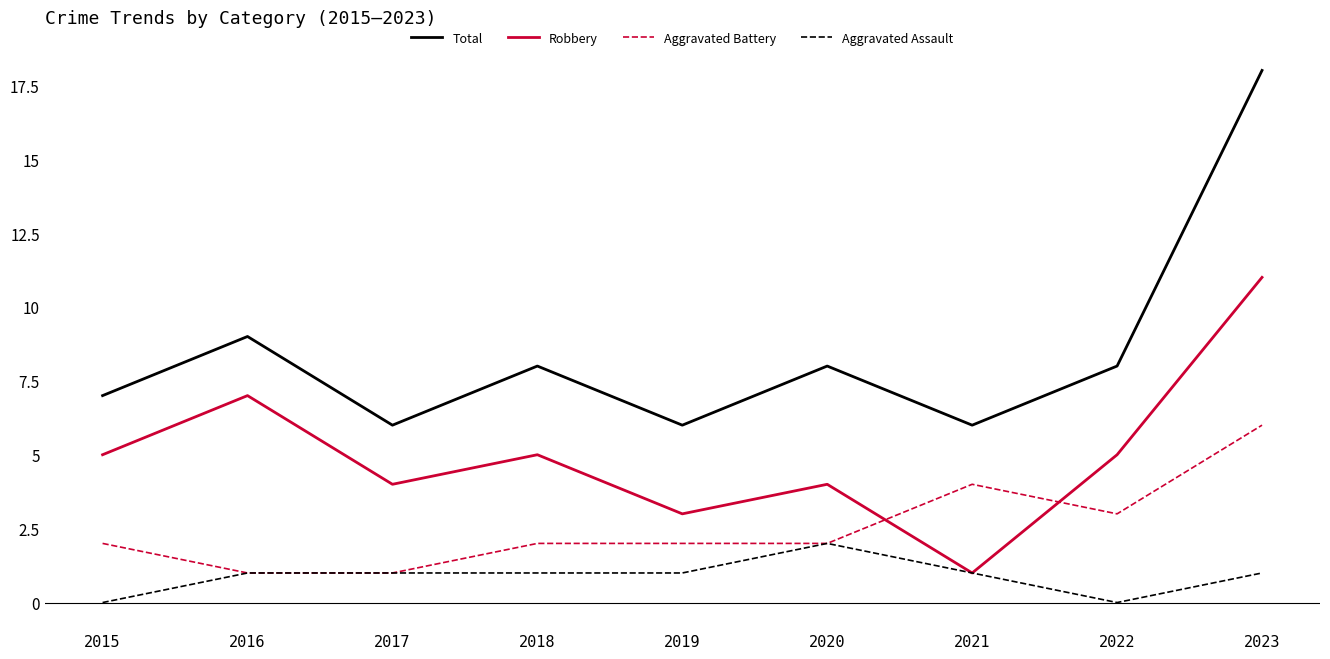

List the series in order of their peak value, highest first.

Total, Robbery, Aggravated Battery, Aggravated Assault